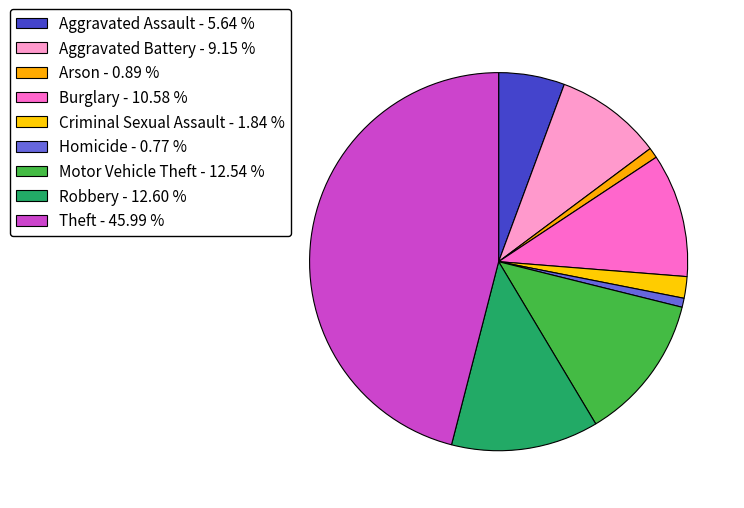

To the nearest percent, what is the difference between the largest and smallest slice percentages?

45%